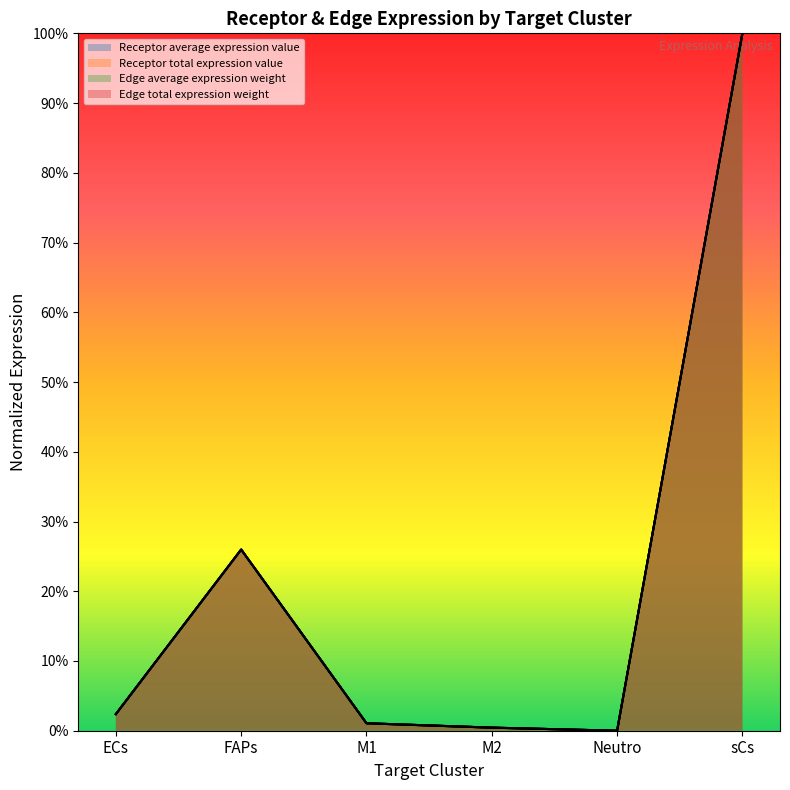

Which series changed the most between M1 and Neutro?

Receptor total expression value